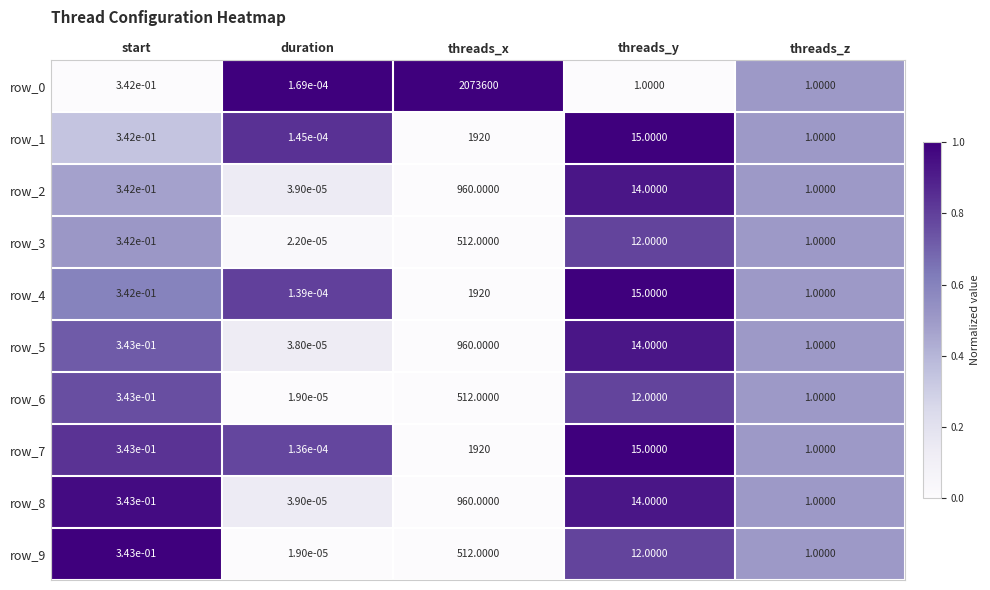

Rank the categories by row_7 value from lowest to highest.

duration, start, threads_z, threads_y, threads_x